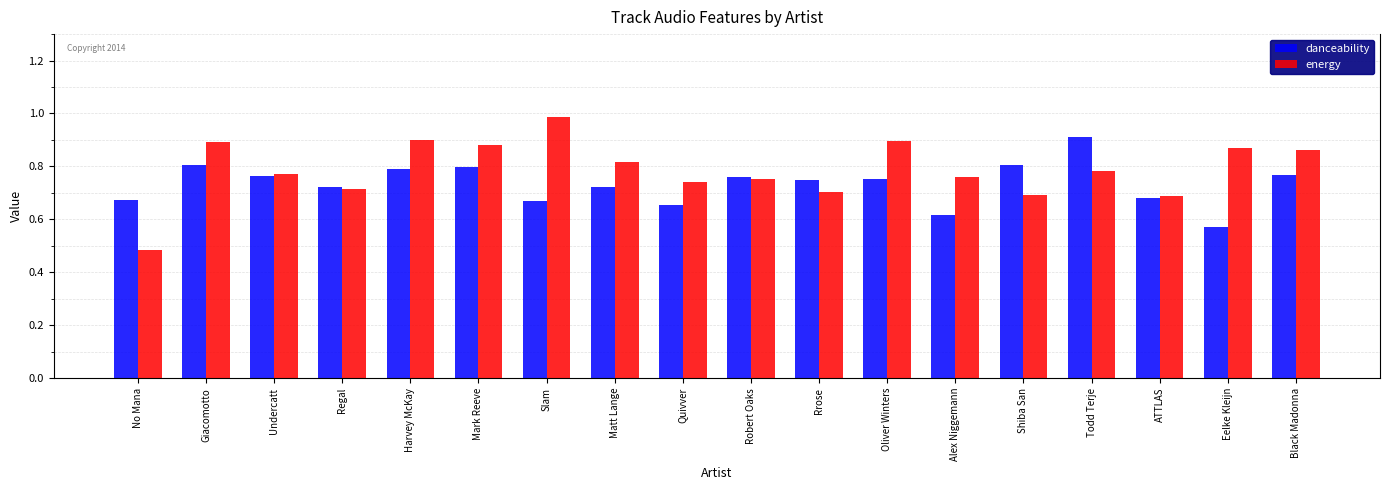

Which category has the highest value in the energy series?

Slam